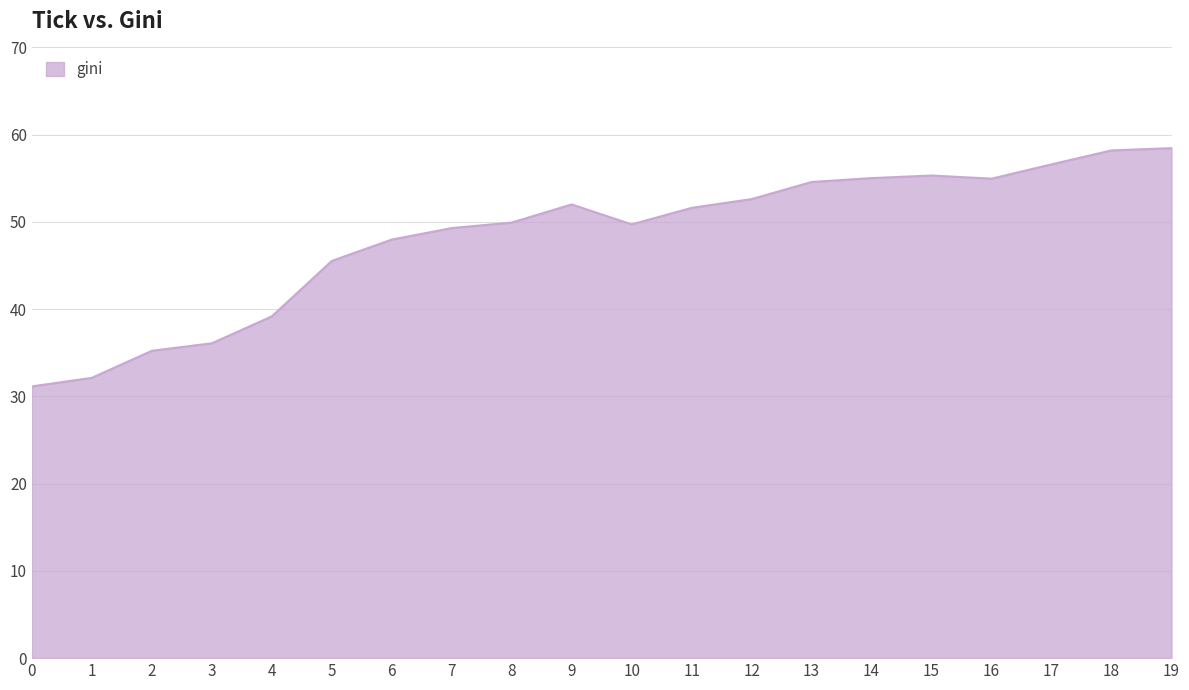

The value at 6 is 48.0. True or false?

True